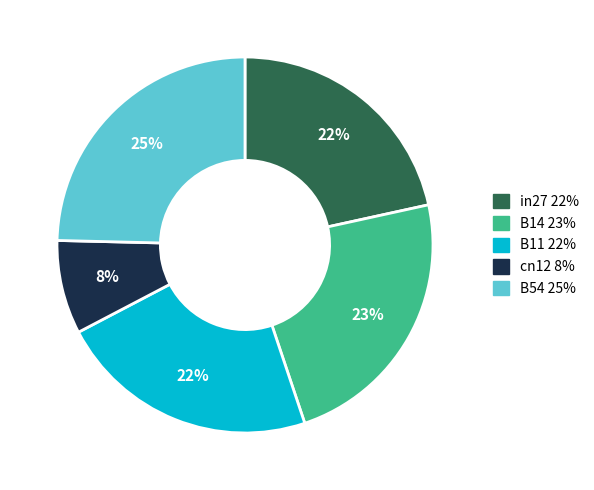

How many slices are in this pie chart?

5